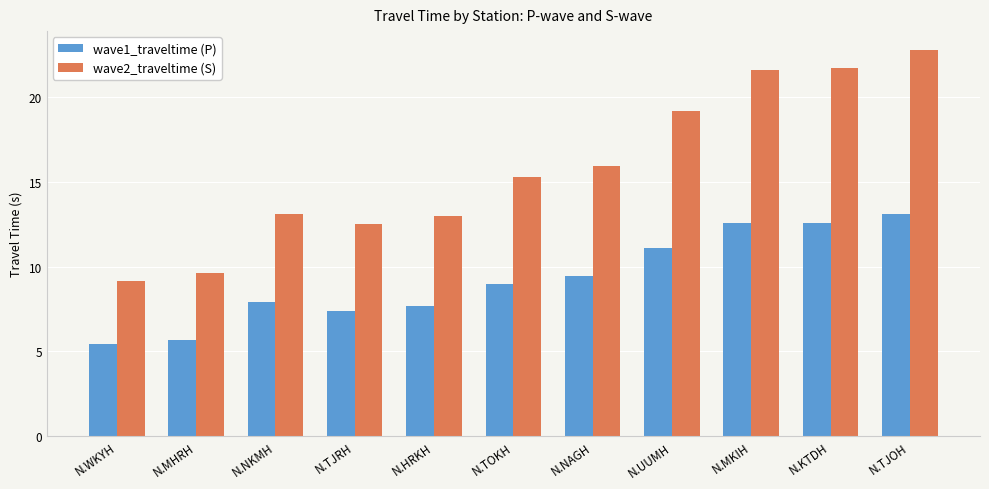

Is it true that wave1_traveltime (P) equals 12.6 at N.MKIH?

True